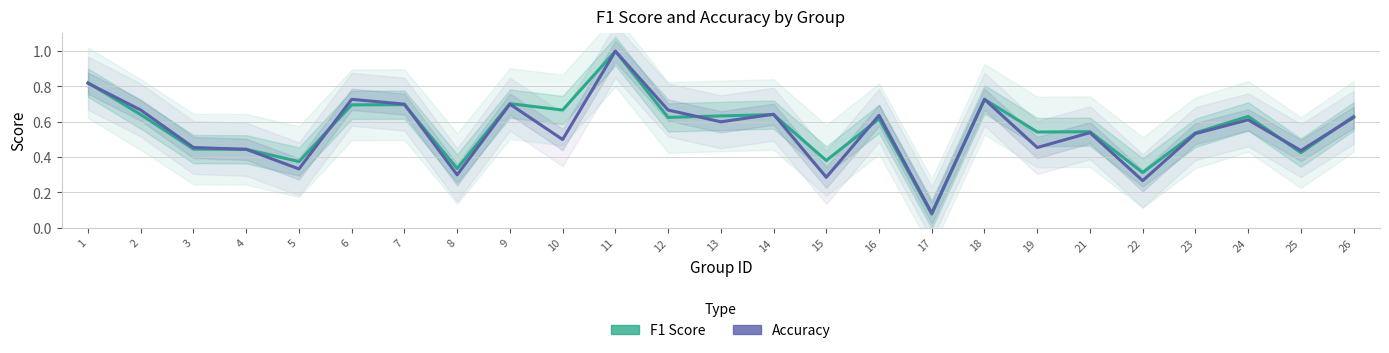

What is the value of the F1 Score point at the 11th from the left?

1.0